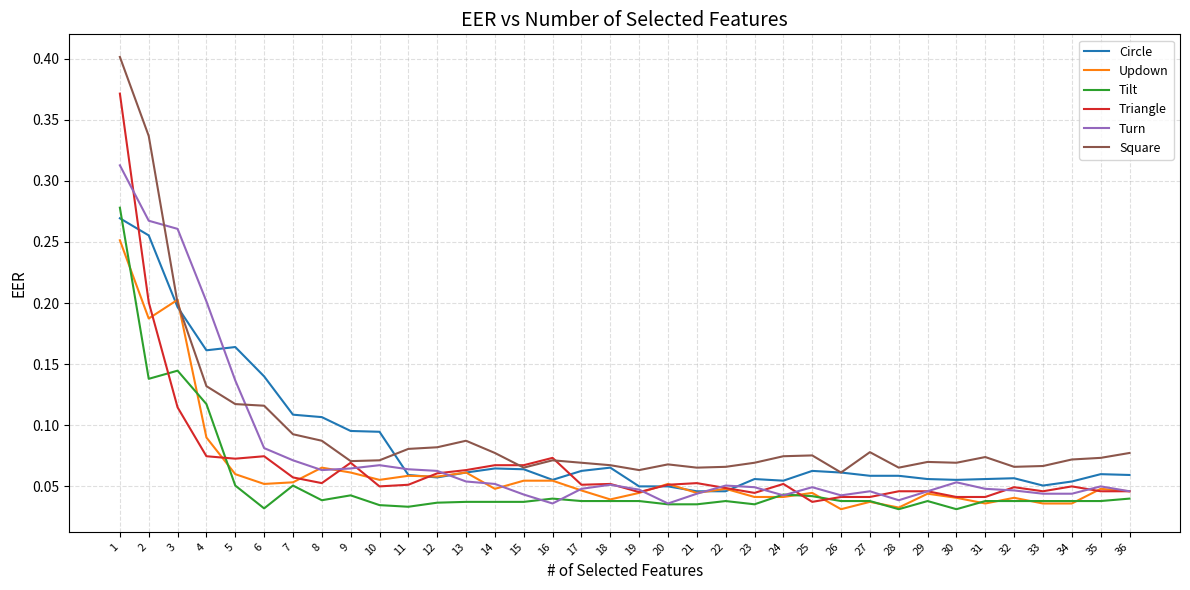

Which series has the widest spread of values?

Square